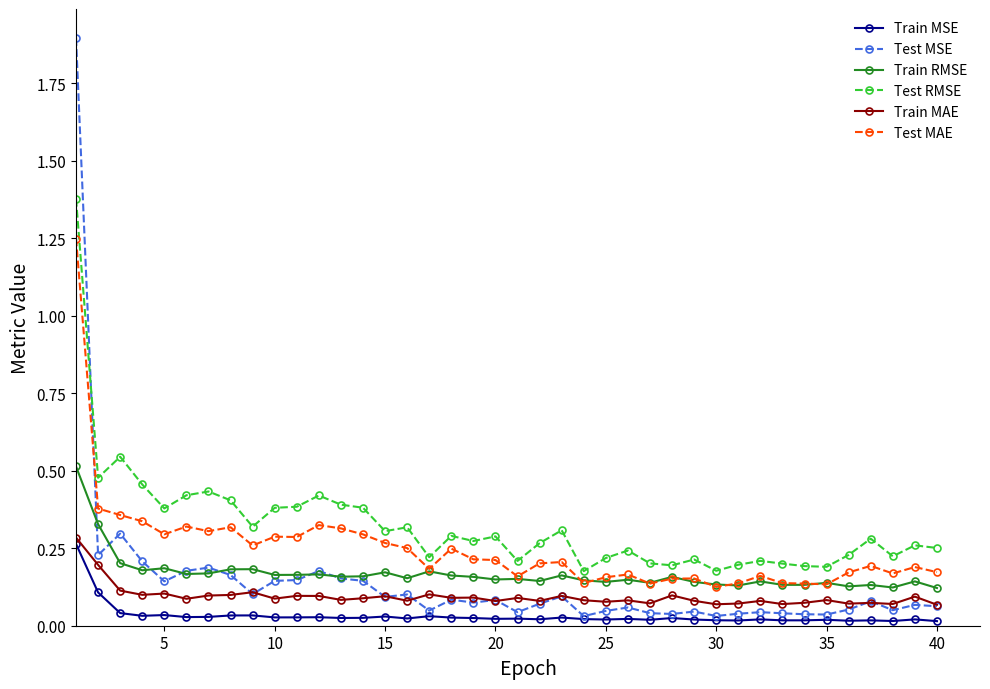

Which series has the largest range (max minus min)?

Test MSE